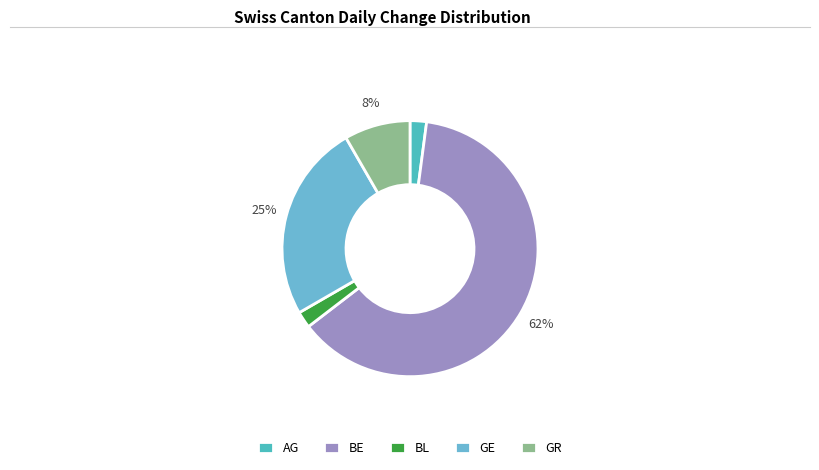

Is there a majority slice in this chart?

Yes